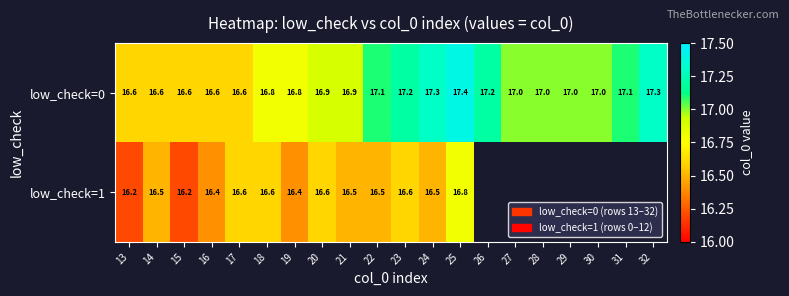

How many values in the low_check=0 series are below 17?

9